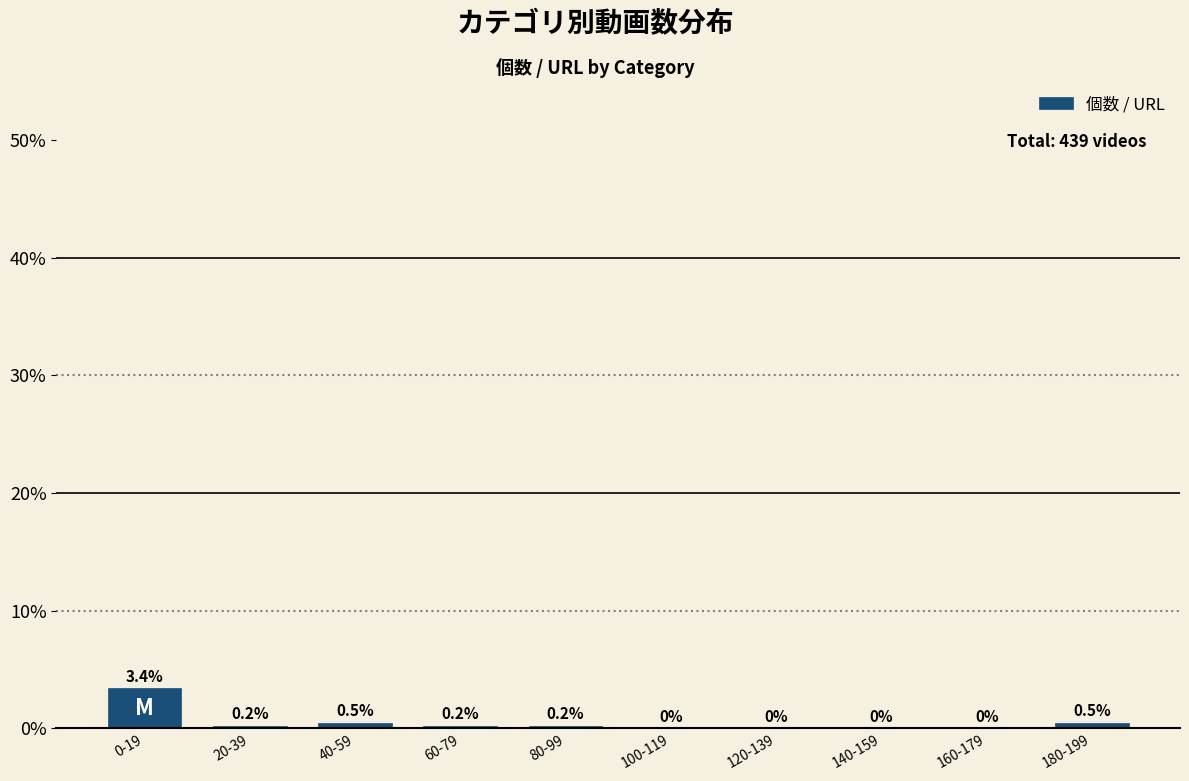

Reading left to right, transcribe all the data shown in this chart.

0-19=3.4	20-39=0.2	40-59=0.5	60-79=0.2	80-99=0.2	100-119=0.0	120-139=0.0	140-159=0.0	160-179=0.0	180-199=0.5